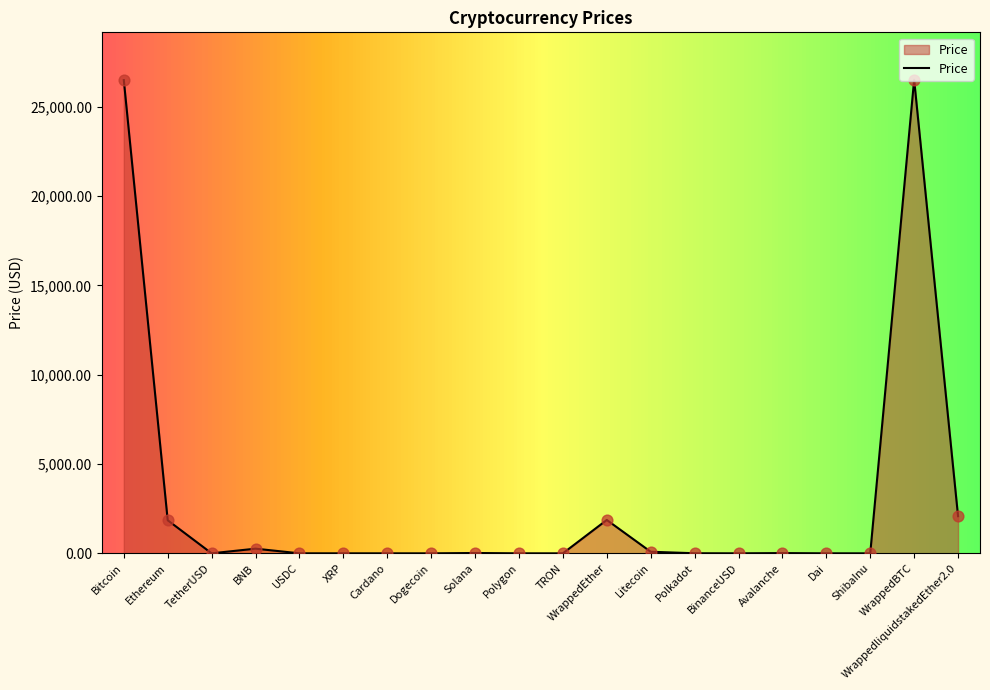

What is the change in value from Solana to TRON?

-19.0